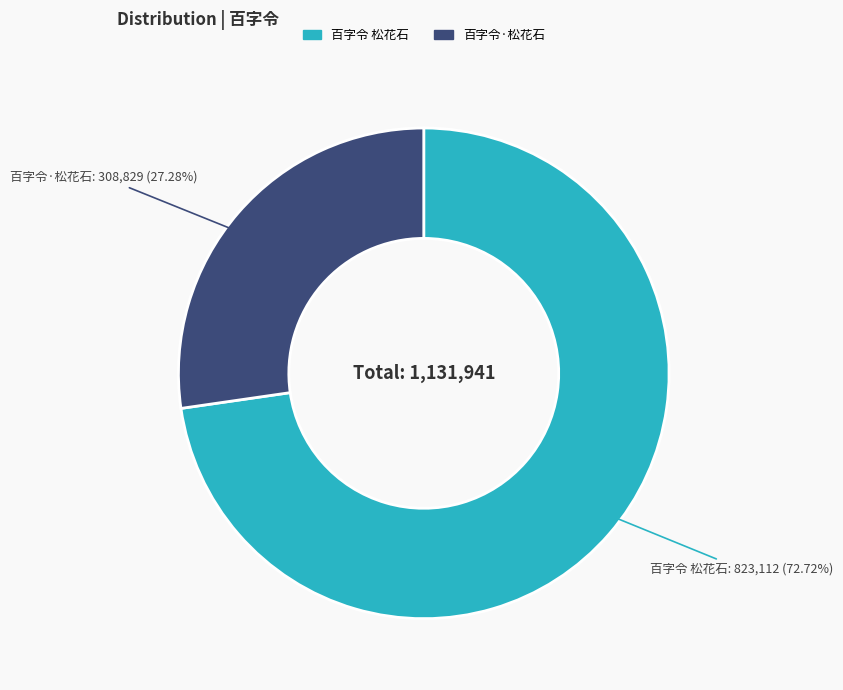

Which category has the biggest portion of the pie?

百字令 松花石